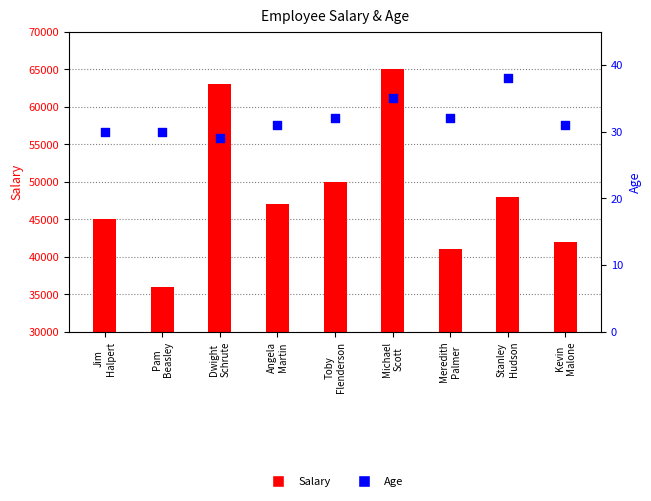

Is the value of Salary at Toby
Flenderson greater than the value of Age at Meredith
Palmer?

Yes